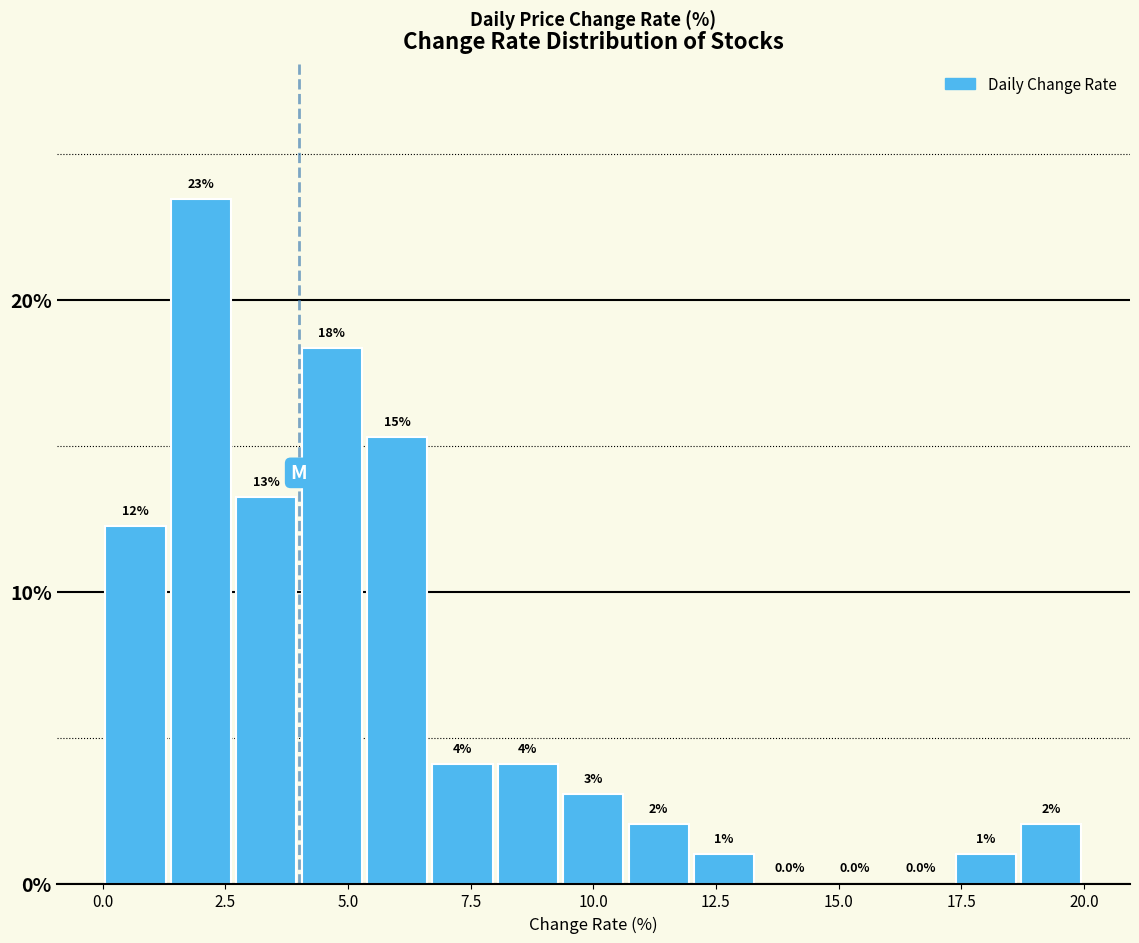

Around what value on the x-axis is the tallest bar? Give the approximate position of its centre, as read against the axis.

2.0